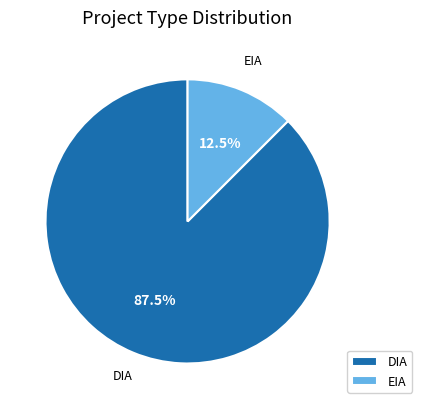

To the nearest percent, what is the average slice percentage?

50%